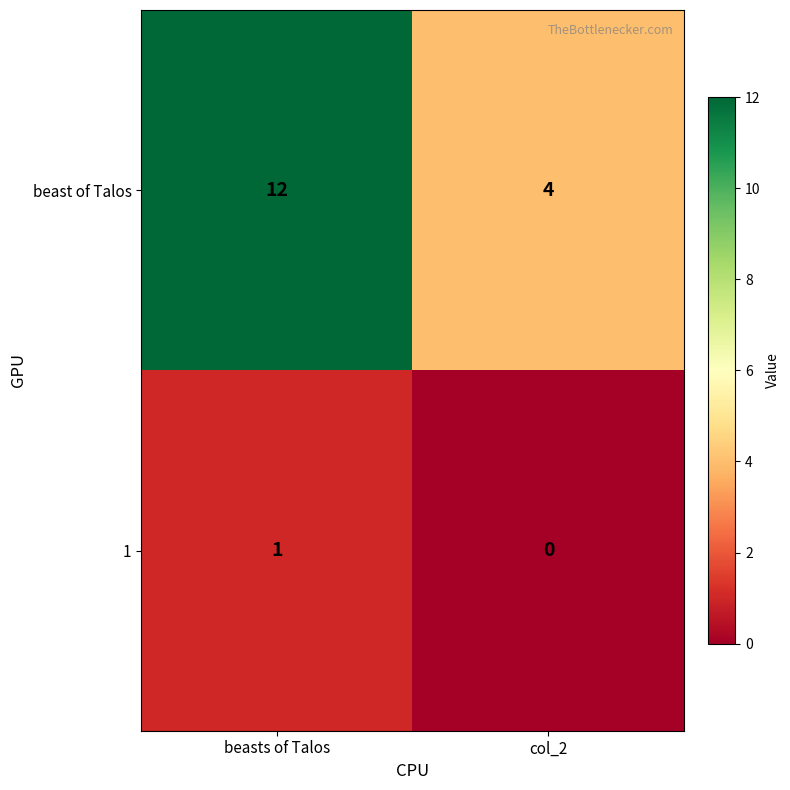

The value of 1 at col_2 is 0. True or false?

True